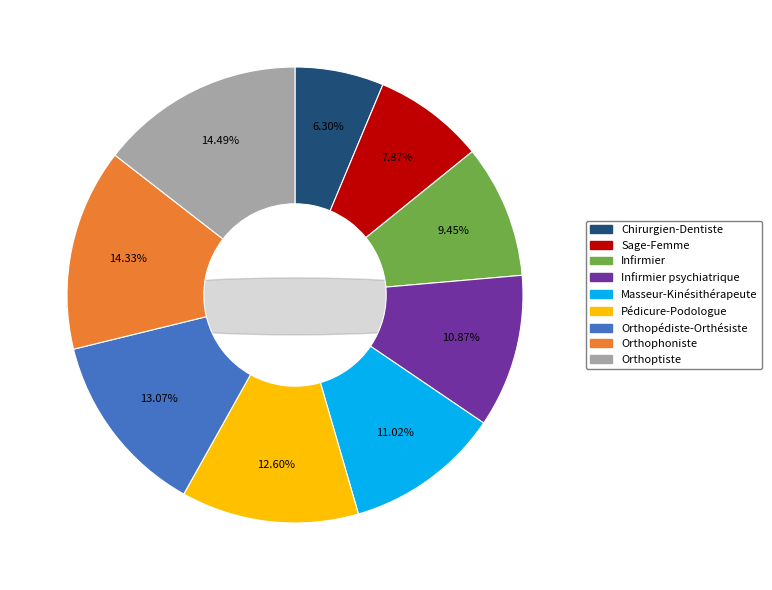

What is the smallest slice in the pie chart?

Chirurgien-Dentiste